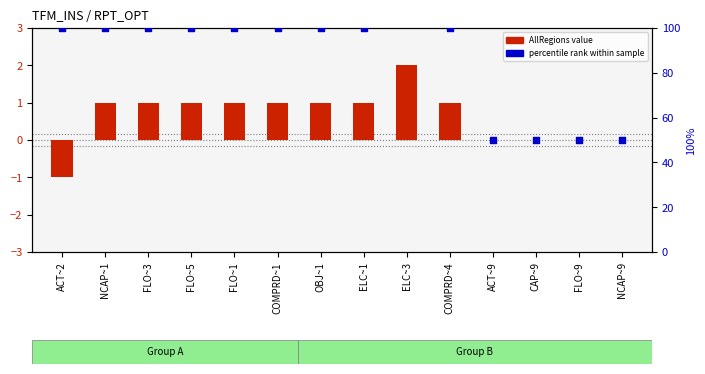

What are all the series names shown in the legend?

AllRegions value, percentile rank within sample